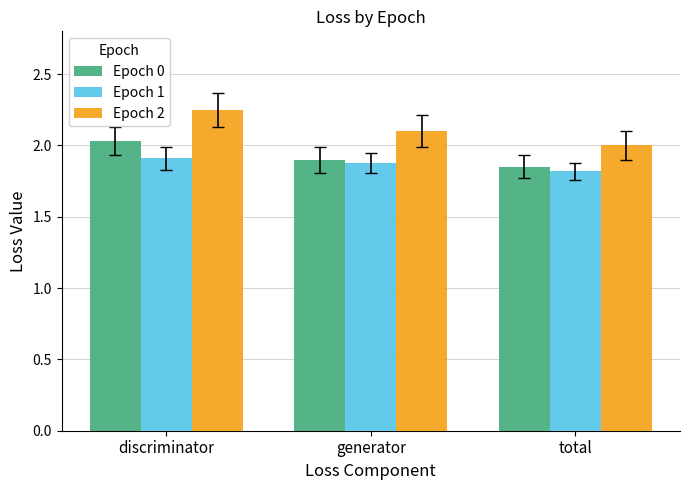

Which category has the highest value across all series?

discriminator